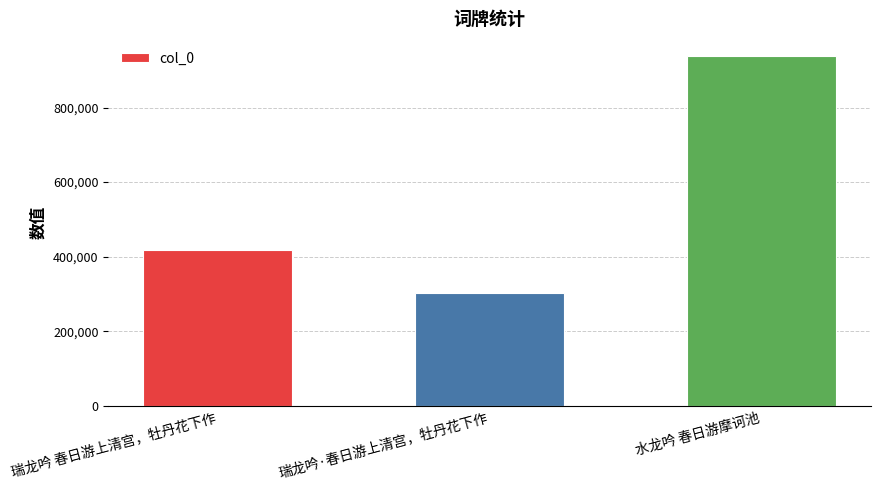

Where is the data nearest to the value 620056?

瑞龙吟 春日游上清宫，牡丹花下作